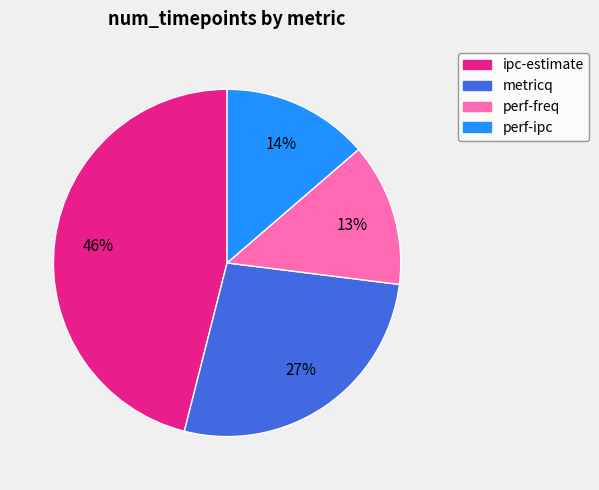

Which slice is the largest?

ipc-estimate